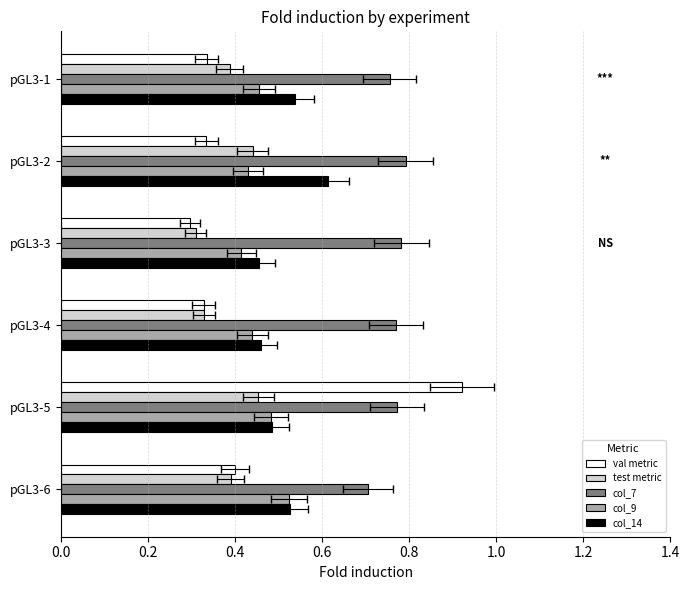

Reading right to left, extract all data points from this chart.

val metric: 0.4	0.9	0.3	0.3	0.3	0.3
test metric: 0.4	0.5	0.3	0.3	0.4	0.4
col_7: 0.7	0.8	0.8	0.8	0.8	0.8
col_9: 0.5	0.5	0.4	0.4	0.4	0.5
col_14: 0.5	0.5	0.5	0.5	0.6	0.5